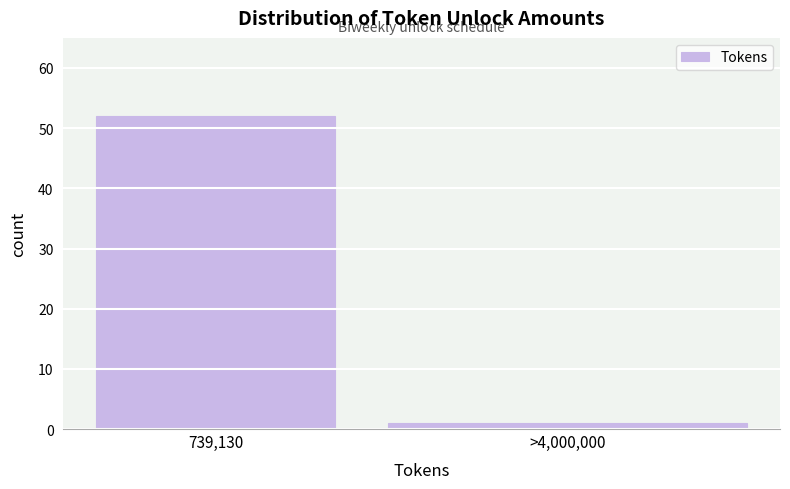

Reading right to left, extract all data points from this chart.

>4,000,000=1	739,130=52